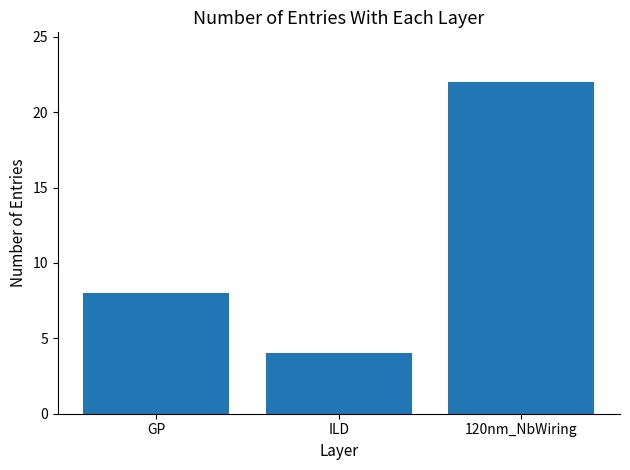

Reading left to right, what are all the values shown in this chart?

GP=8	ILD=4	120nm_NbWiring=22